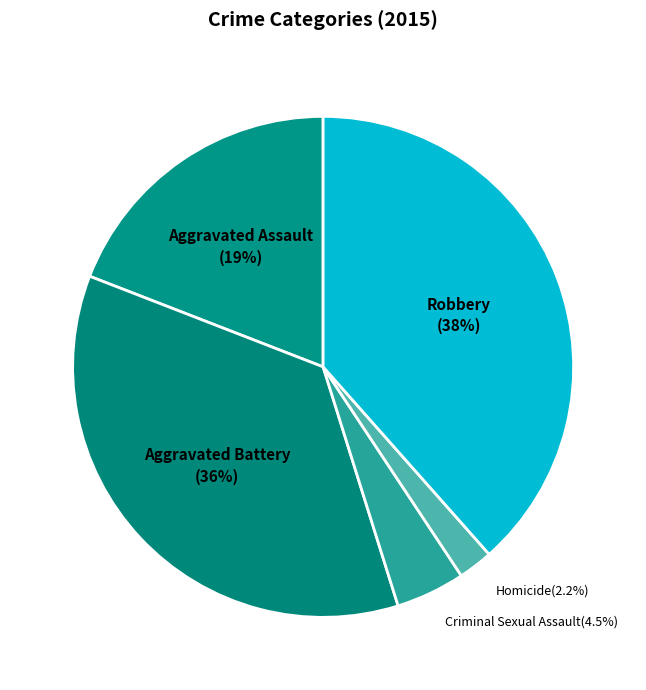

Is it true that Aggravated Assault is 19% of the pie?

True